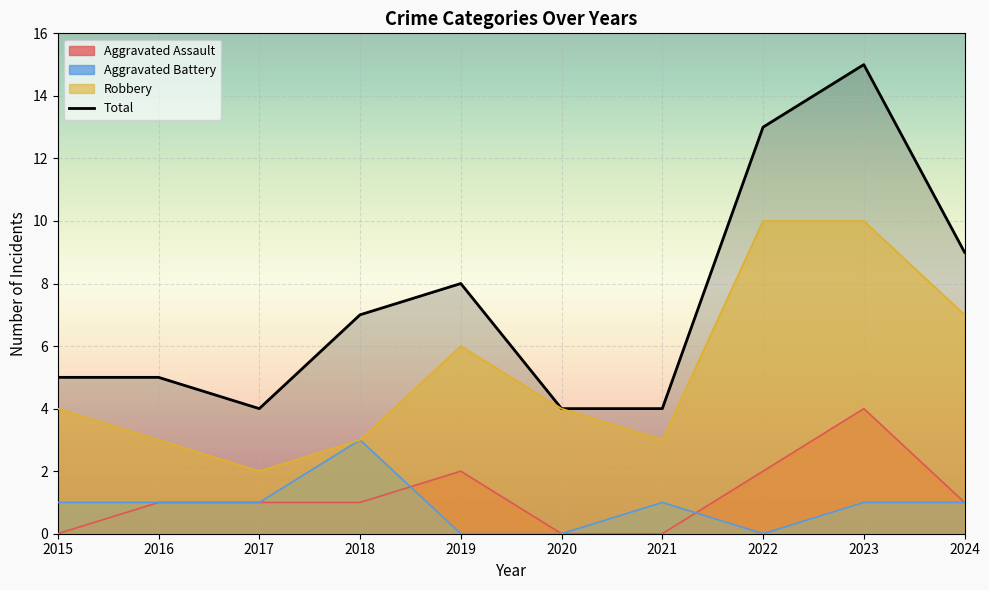

How many interior local peaks does the Aggravated Battery series have?

2